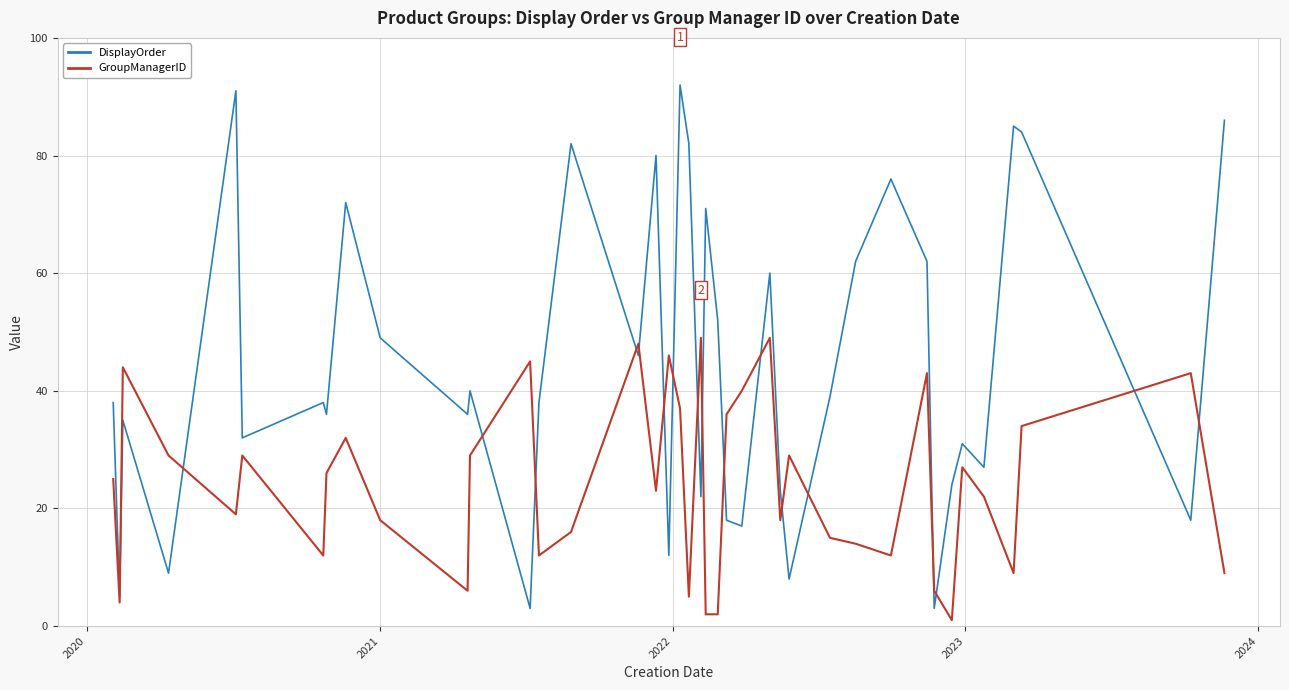

List the series in order of their overall mean, highest first.

DisplayOrder, GroupManagerID